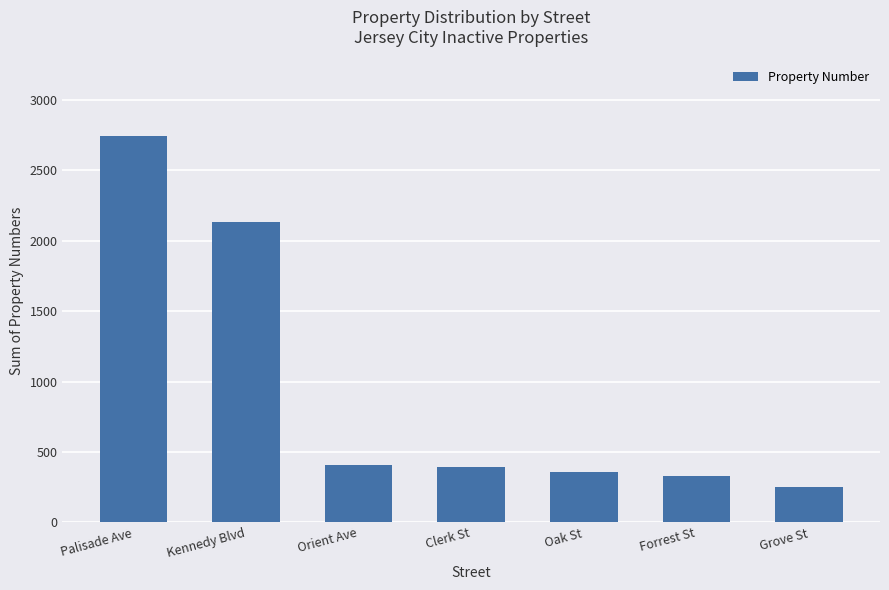

What is the smallest value displayed?

248